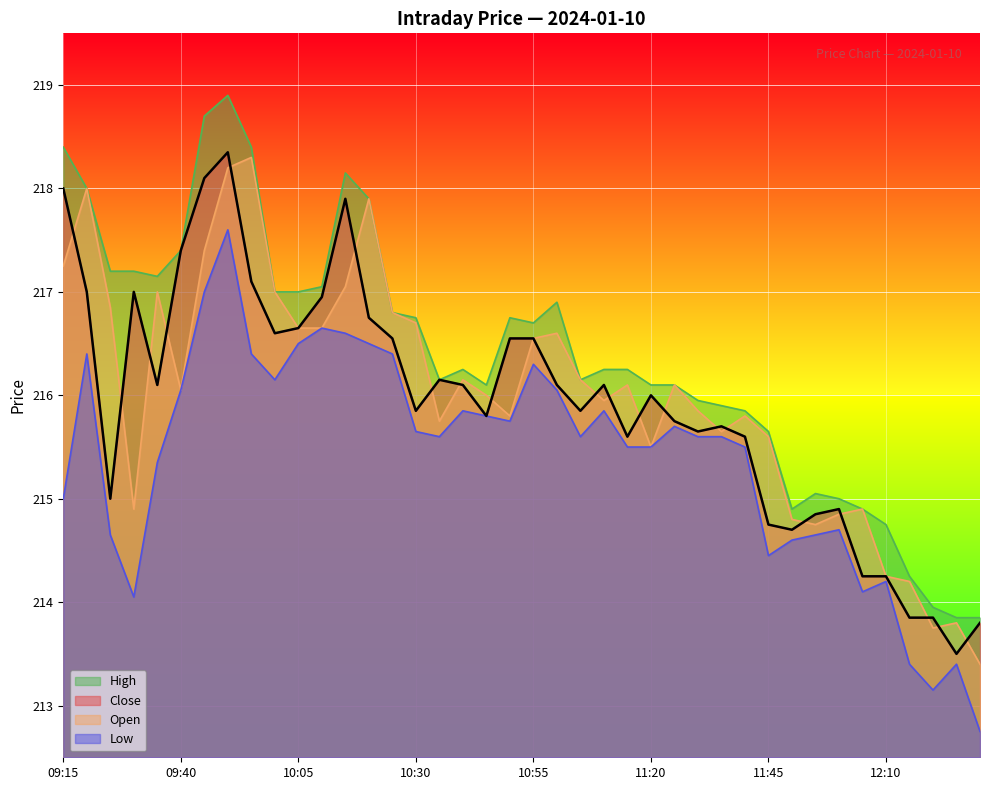

What are all the series names shown in the legend?

High, Close, Open, Low